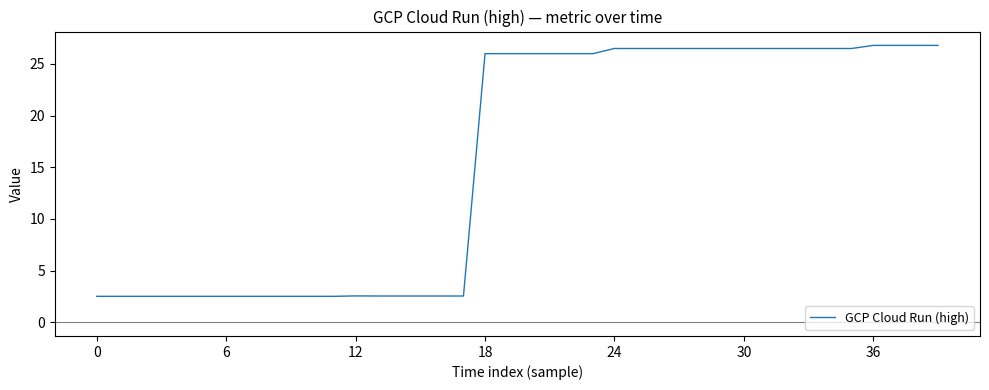

What is the smallest value displayed?

2.5